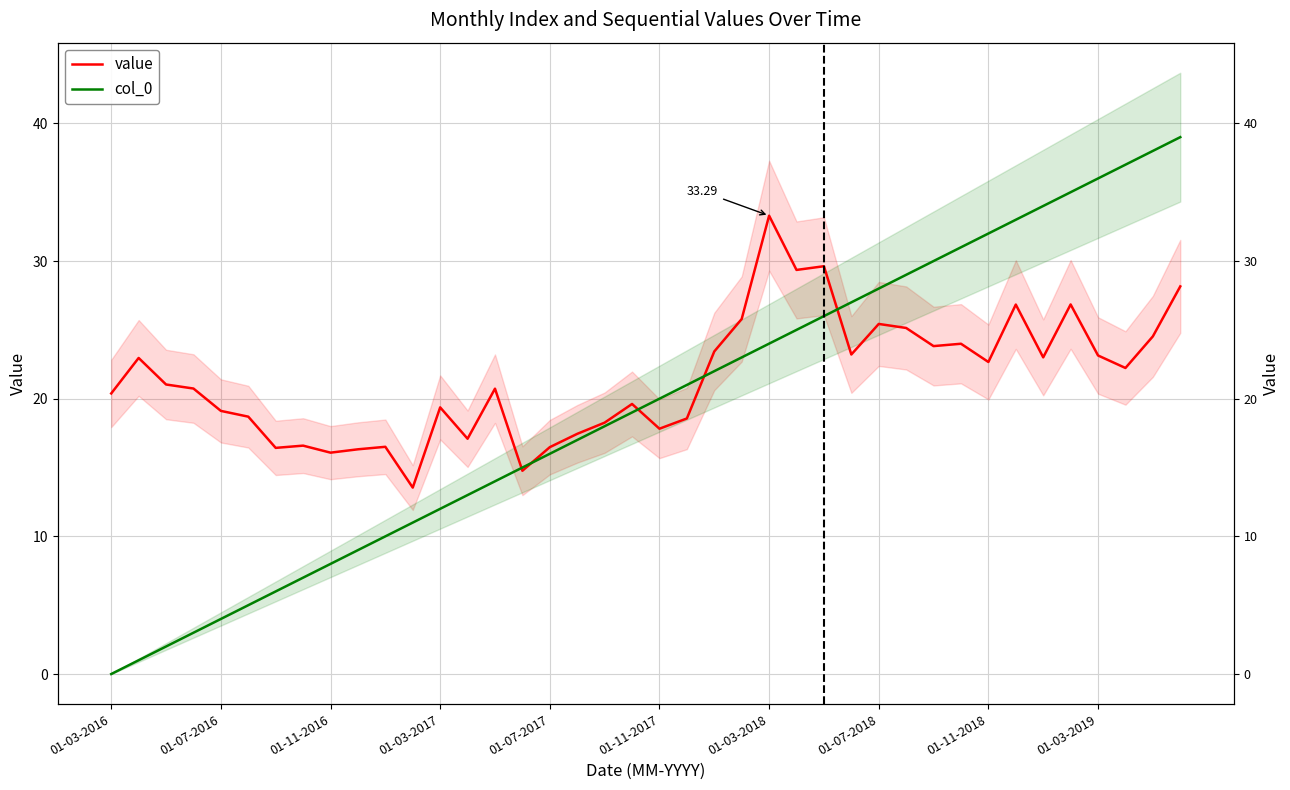

Which series has the largest total across all categories?

value